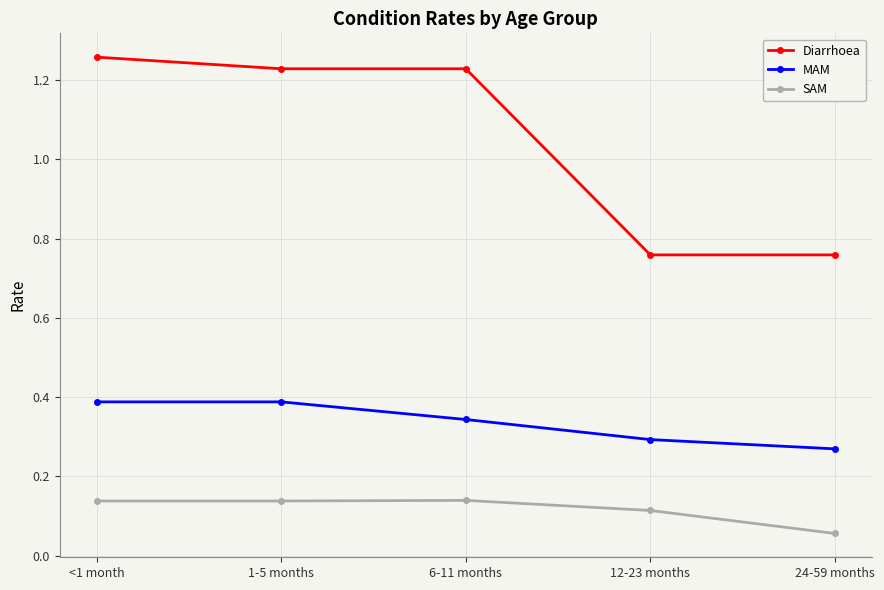

True or false: SAM and Diarrhoea cross at least once.

False